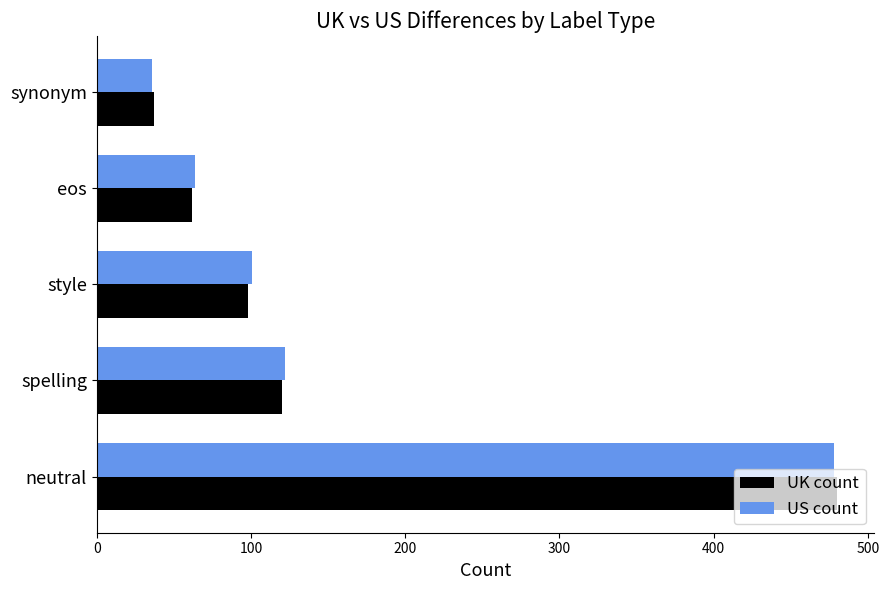

Which series changed the most between neutral and spelling?

UK count